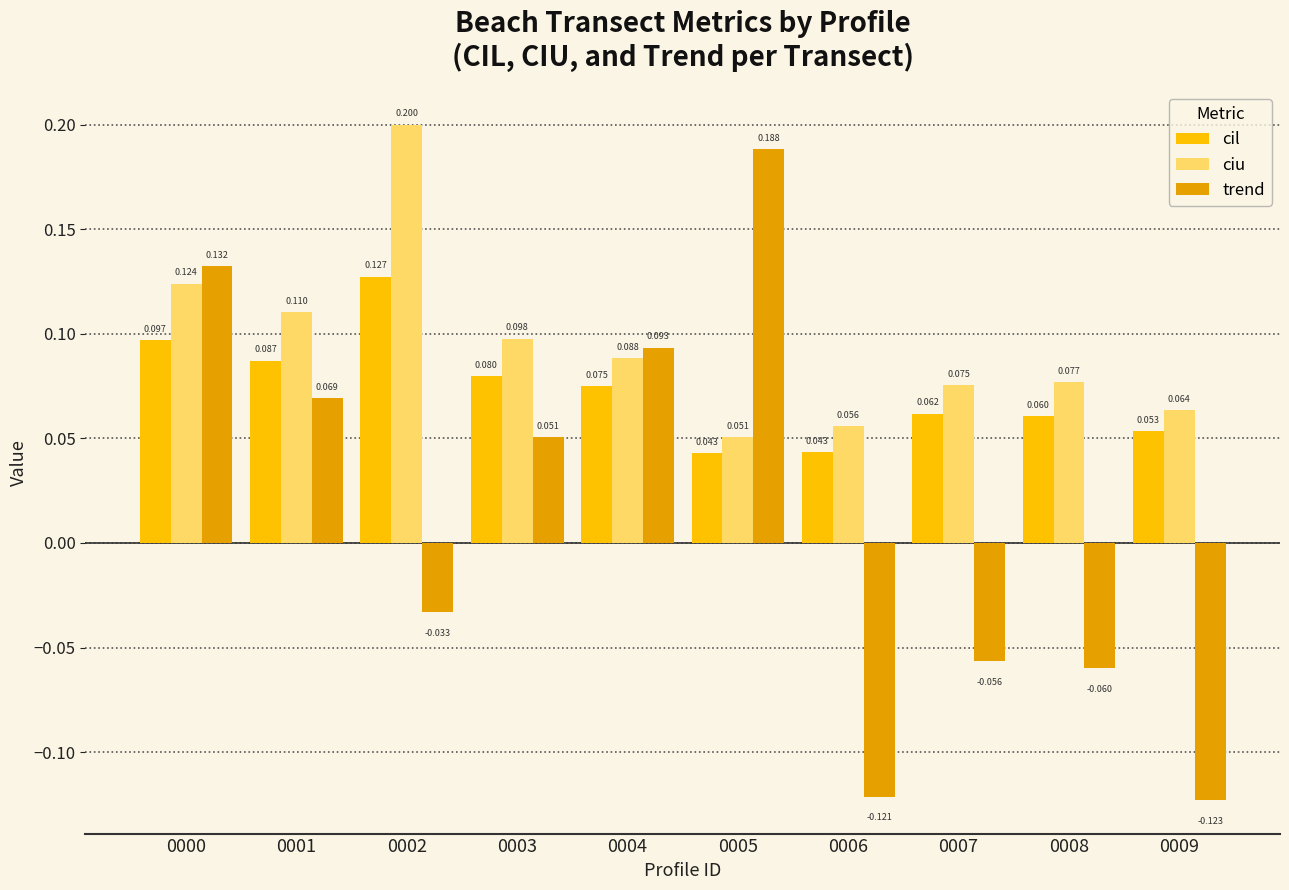

What is the greatest value displayed?

0.2